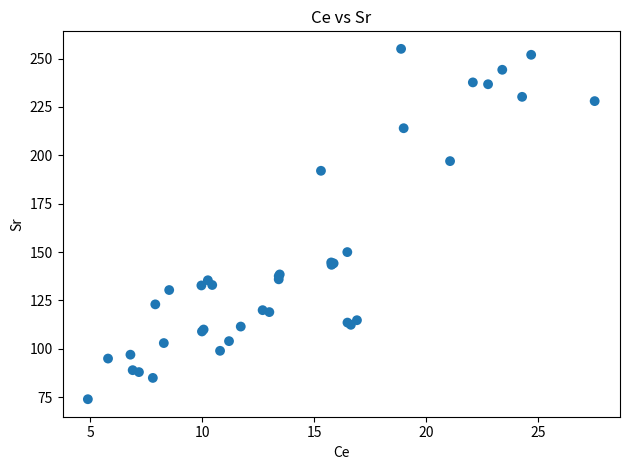

What Y value in the scatter plot is closest to 164?

150.0